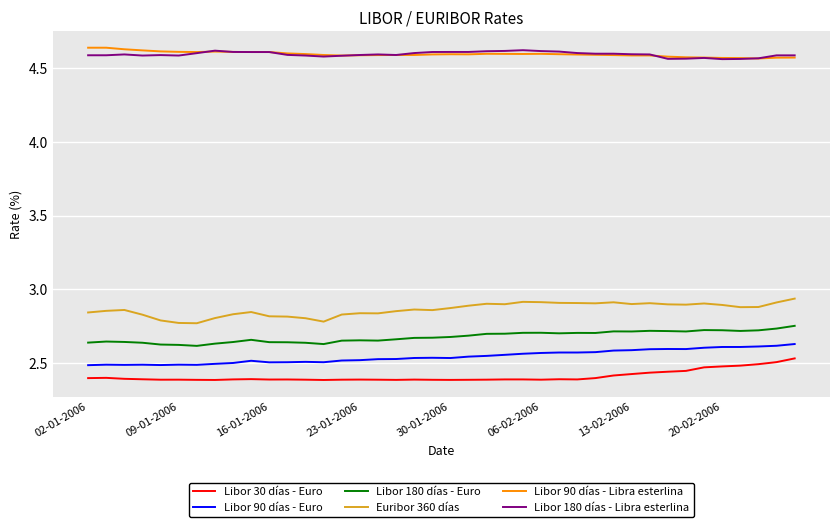

True or false: Libor 180 días - Libra esterlina and Libor 90 días - Euro cross at least once.

False